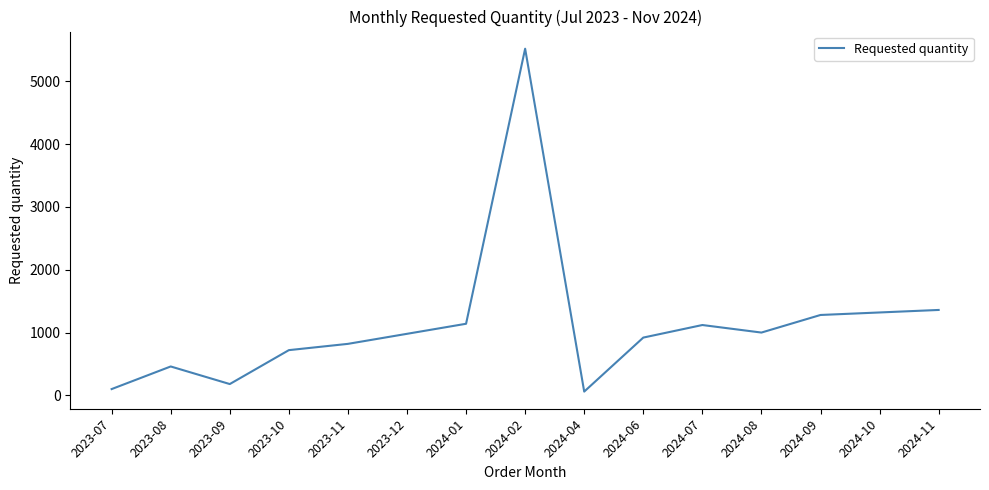

What is the difference between the maximum and minimum values?

5460